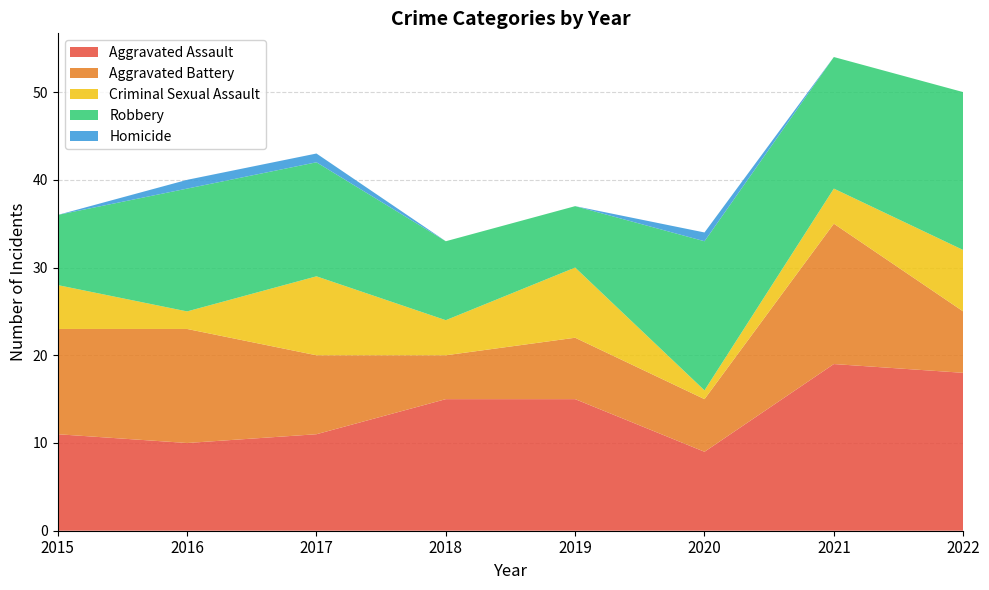

Reading right to left, transcribe all the data shown in this chart.

Aggravated Assault: 18	19	9	15	15	11	10	11
Aggravated Battery: 7	16	6	7	5	9	13	12
Criminal Sexual Assault: 7	4	1	8	4	9	2	5
Robbery: 18	15	17	7	9	13	14	8
Homicide: 0	0	1	0	0	1	1	0